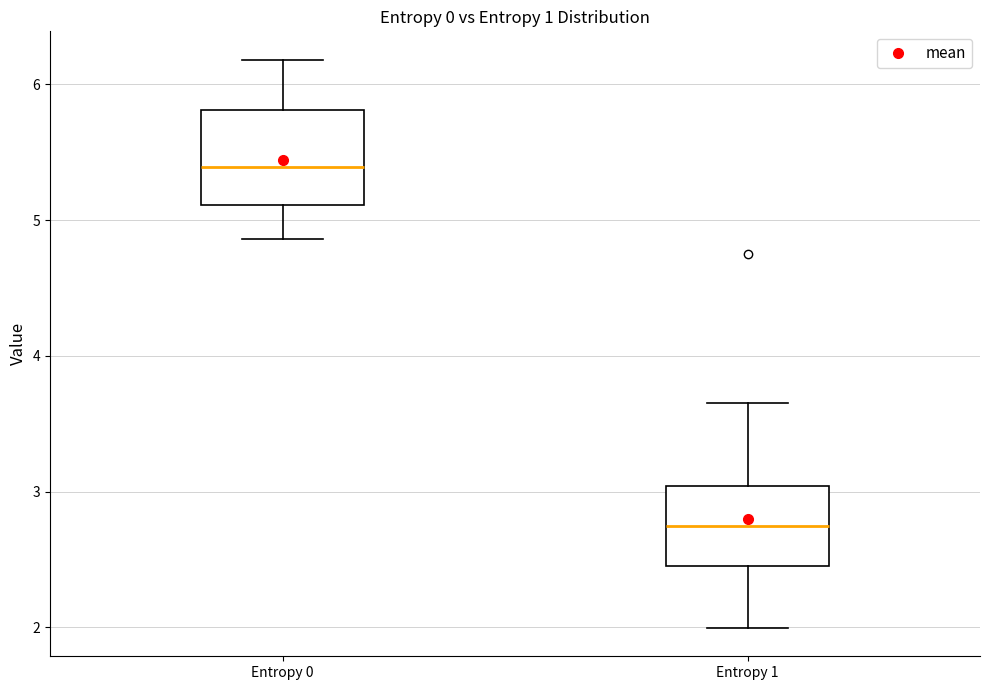

Comparing the boxes themselves (not the whiskers), which one is the tallest?

Entropy 0